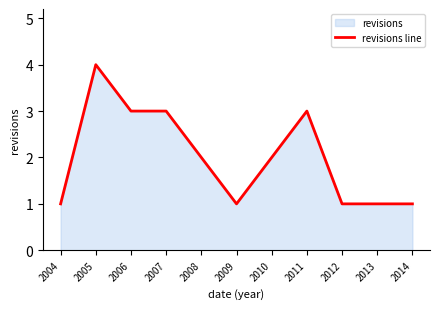

Is it true that the value at 2014 is 1?

True